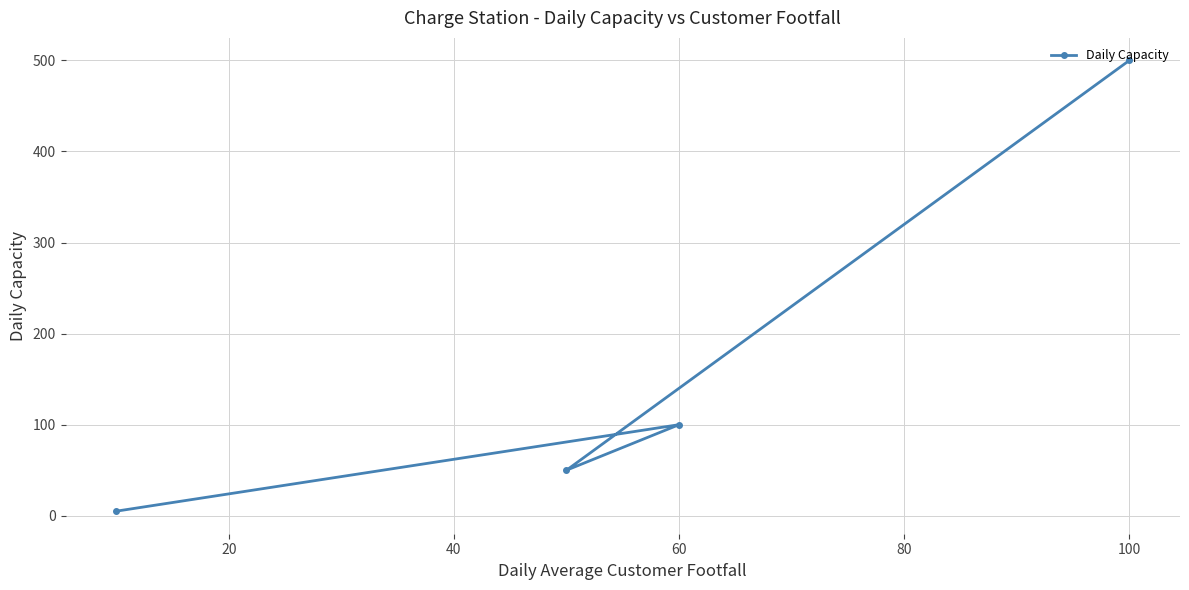

Reading left to right, transcribe all the data shown in this chart.

5	50	100	500